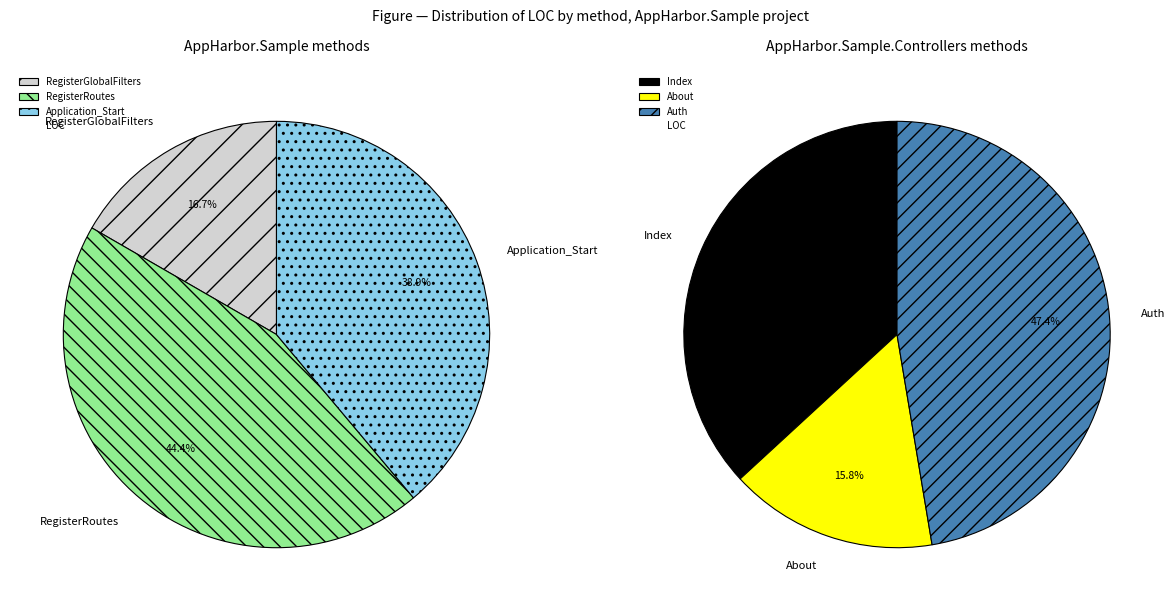

Which slice is the largest?

Auth